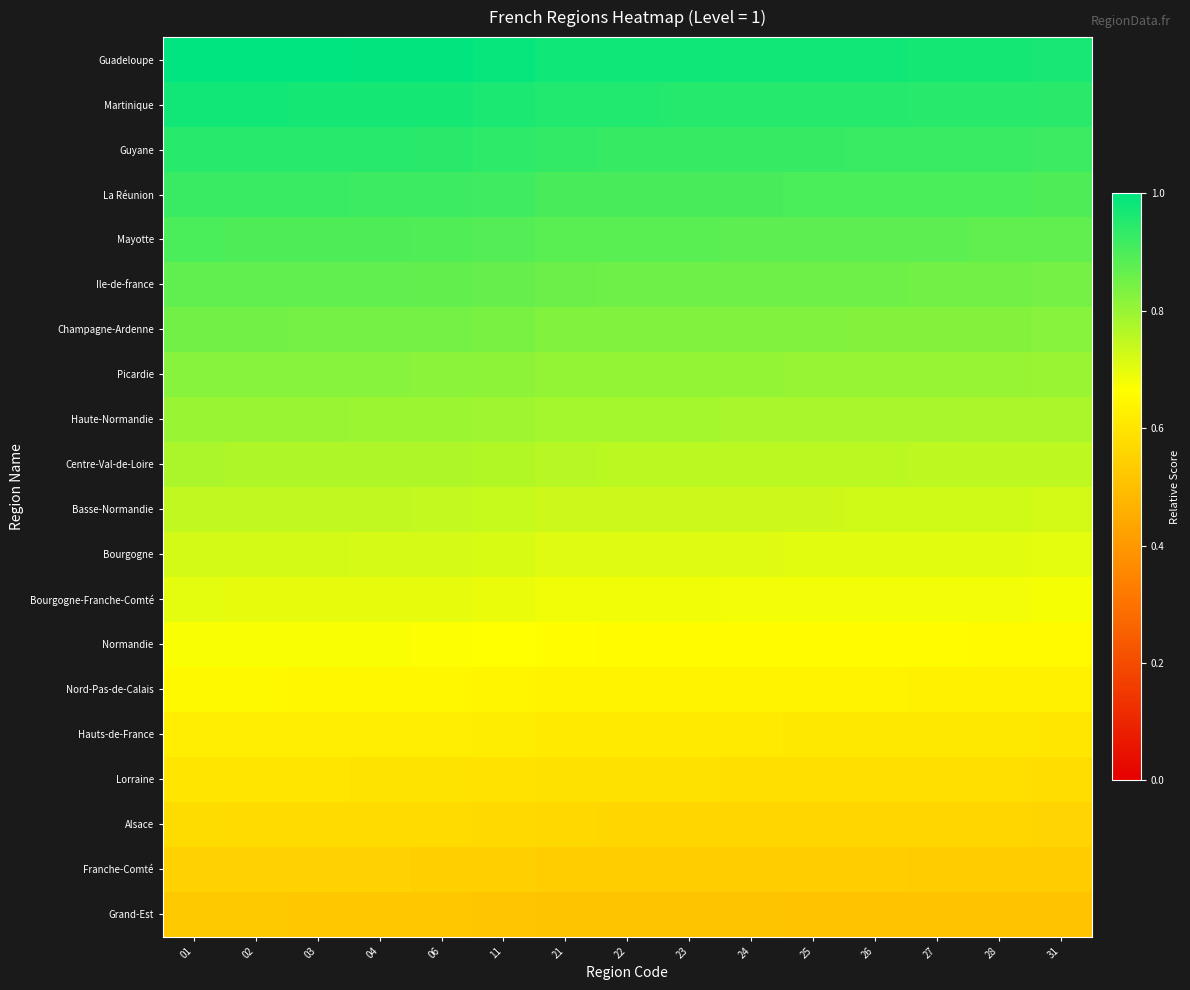

Which series has the largest total across all categories?

Guadeloupe